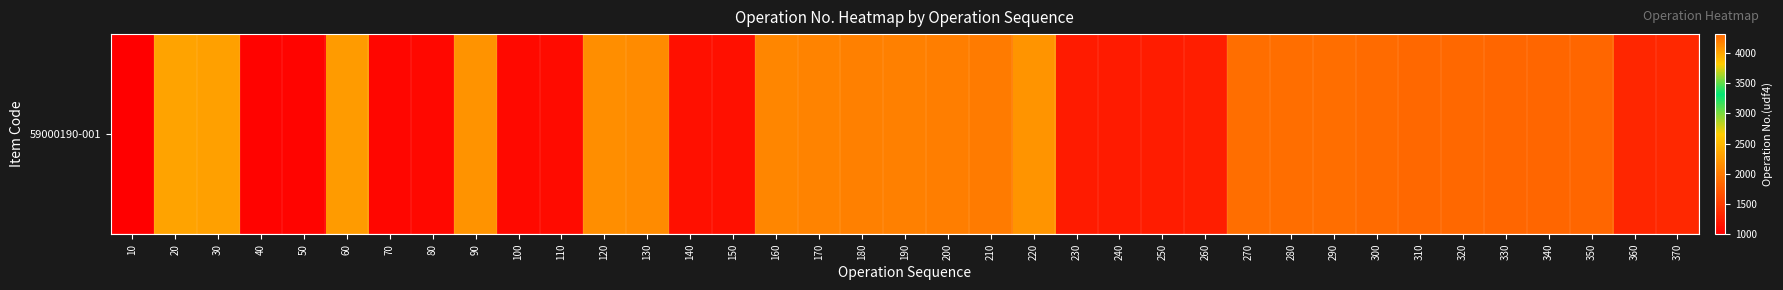

What is the smallest value displayed?

1000